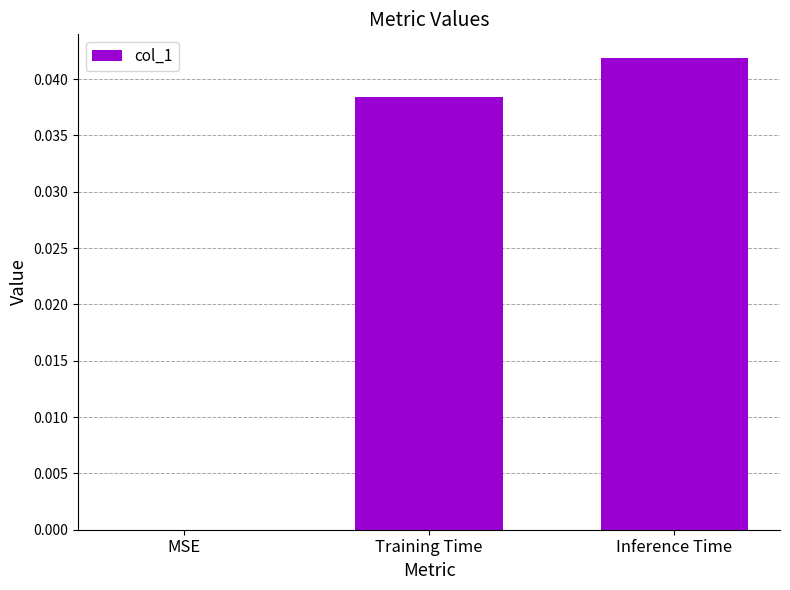

Which category has the highest value across all series?

Inference Time